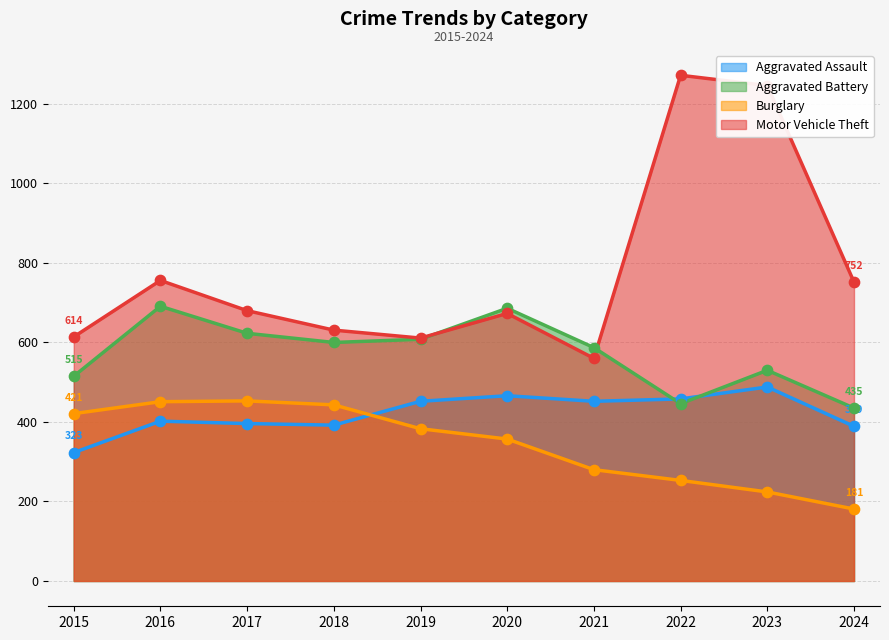

Is the value of Aggravated Battery at 2024 greater than the value of Aggravated Assault at 2021?

No